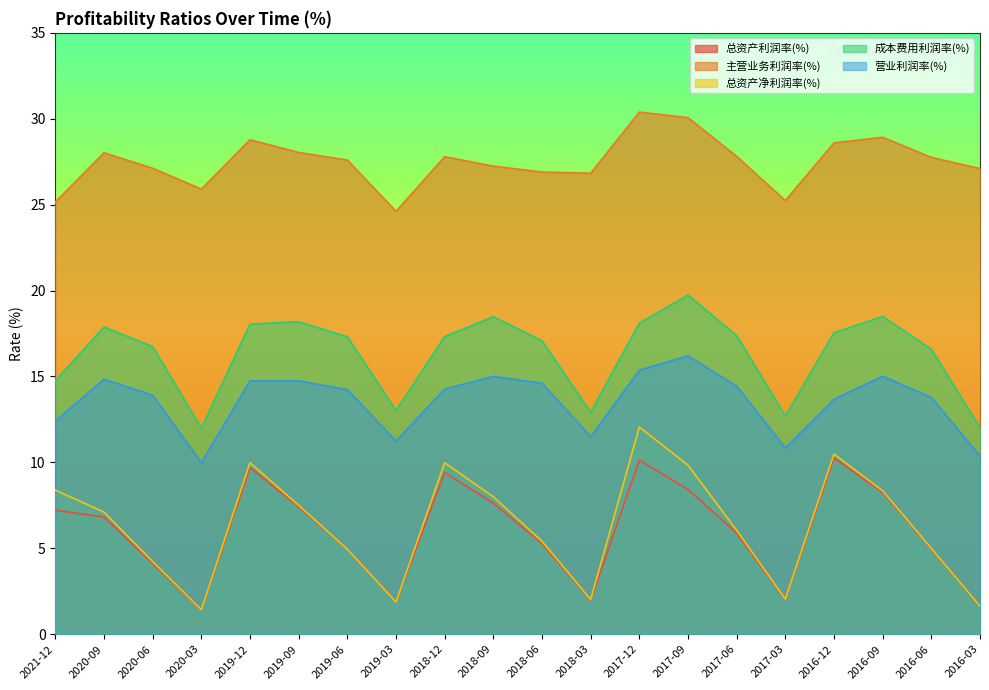

True or false: 总资产净利润率(%) and 成本费用利润率(%) cross at least once.

False